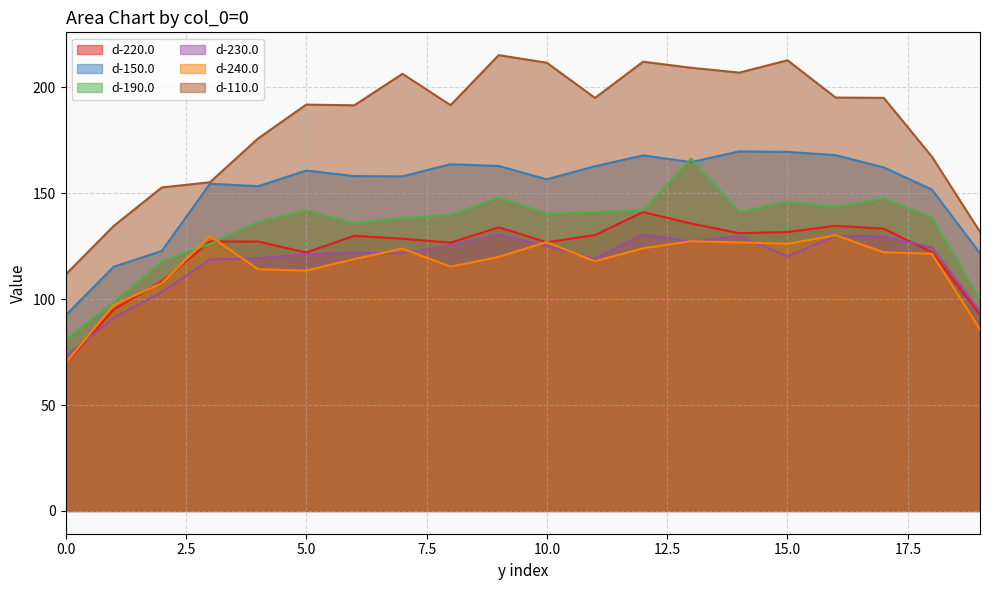

Where is d-150.0 nearest to the value 130?

2